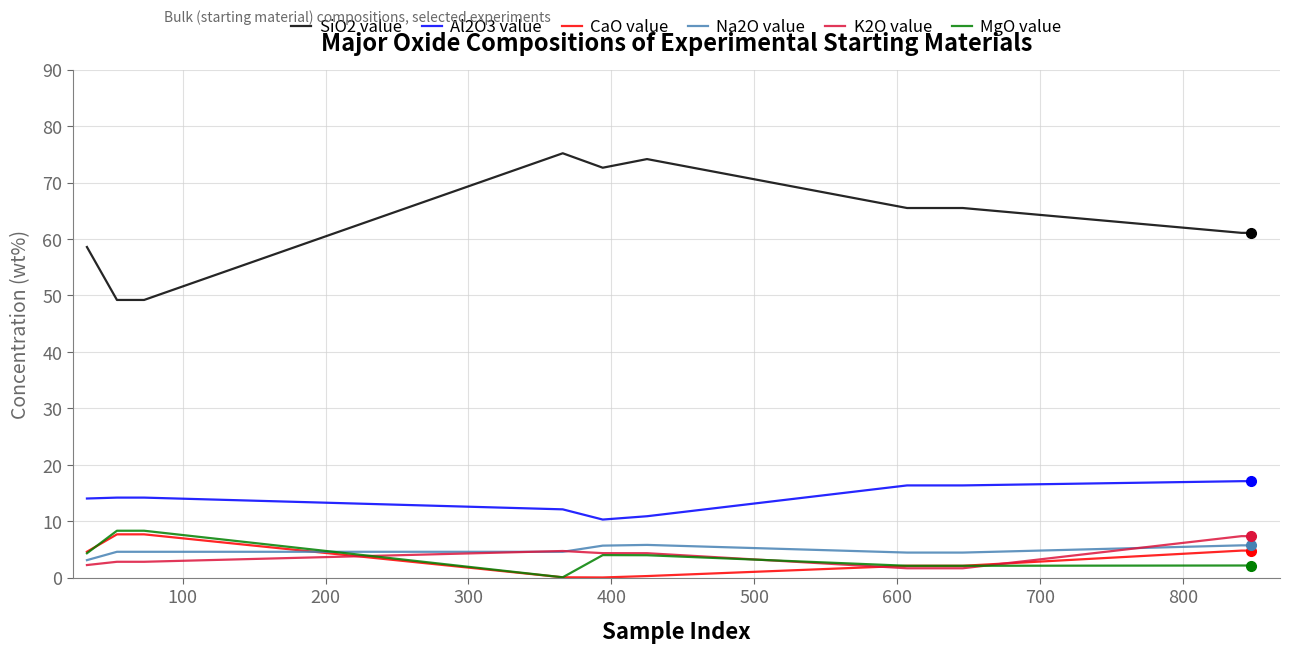

True or false: Al2O3 value and K2O value intersect in this chart.

False